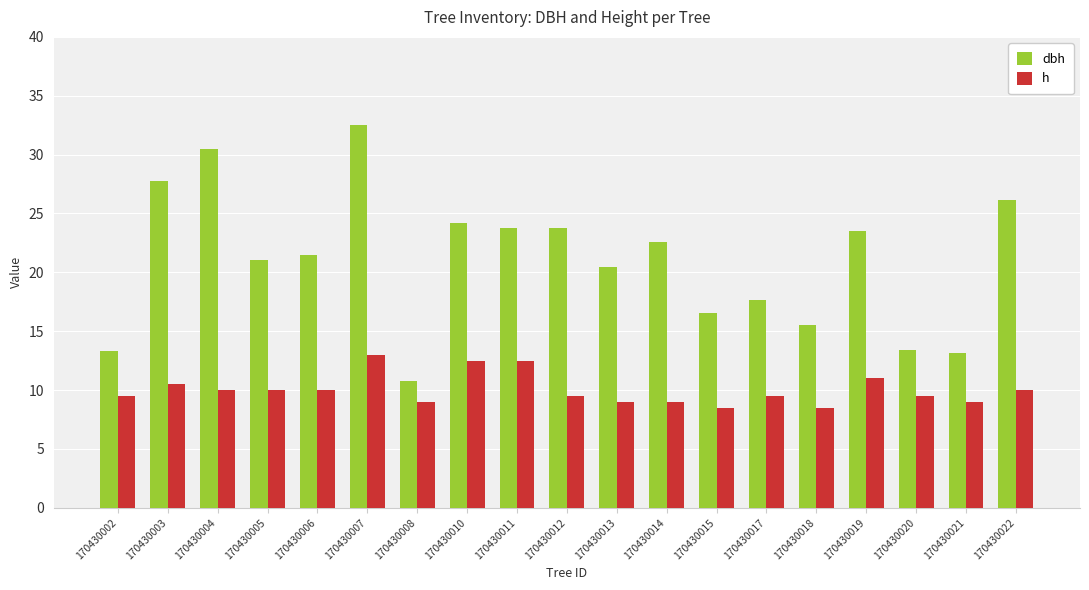

At 170430011, list the series in order from smallest to largest.

h, dbh